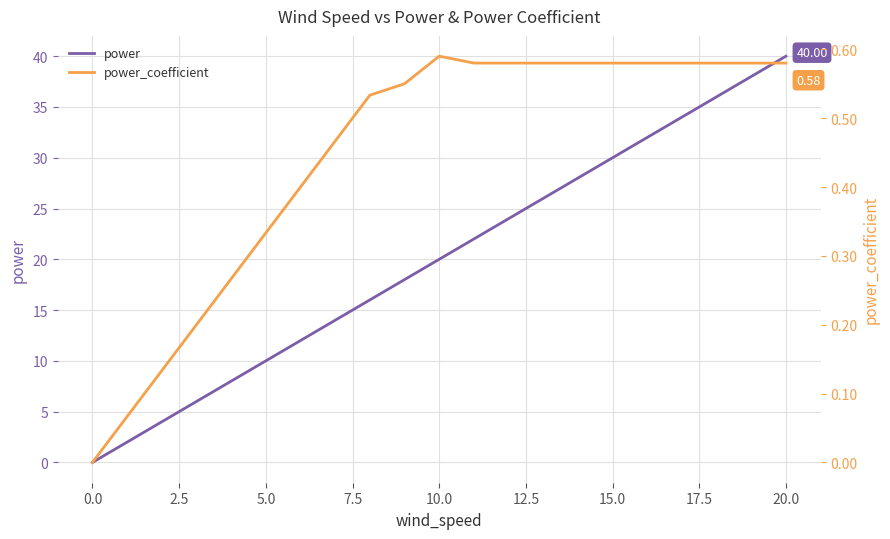

List the series in order of their peak value, lowest first.

power_coefficient, power